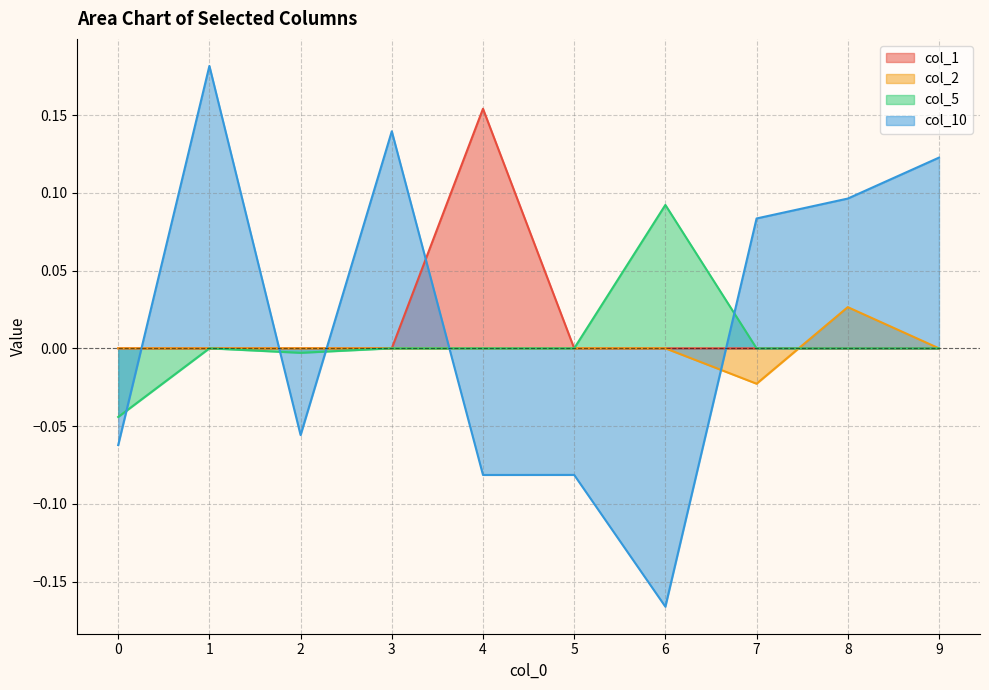

At which category does col_2 reach its first local valley?

7